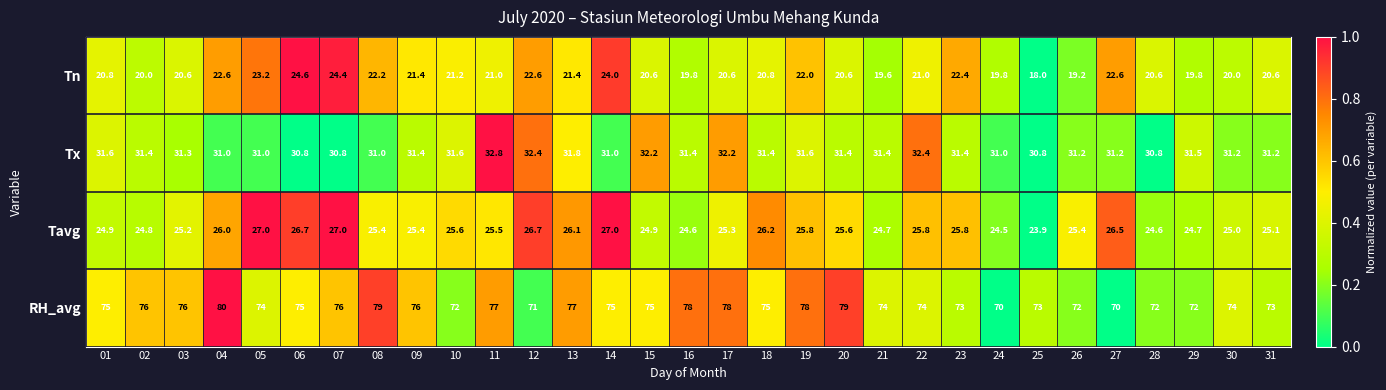

At which category is the sum across all series the highest?

04